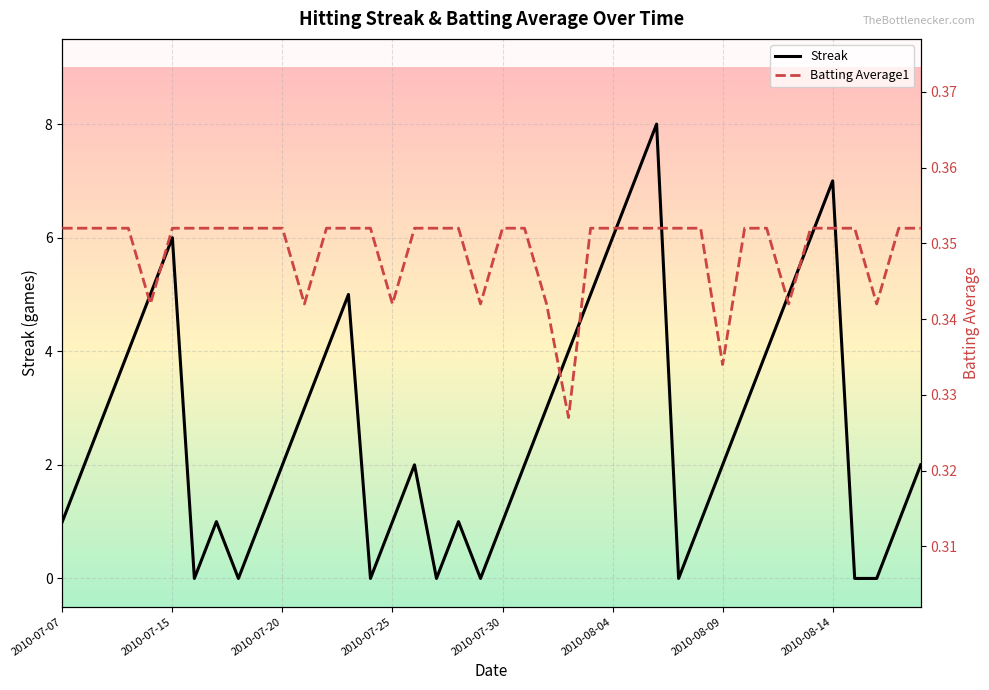

Rank the series by their average value, from lowest to highest.

Batting Average1, Streak